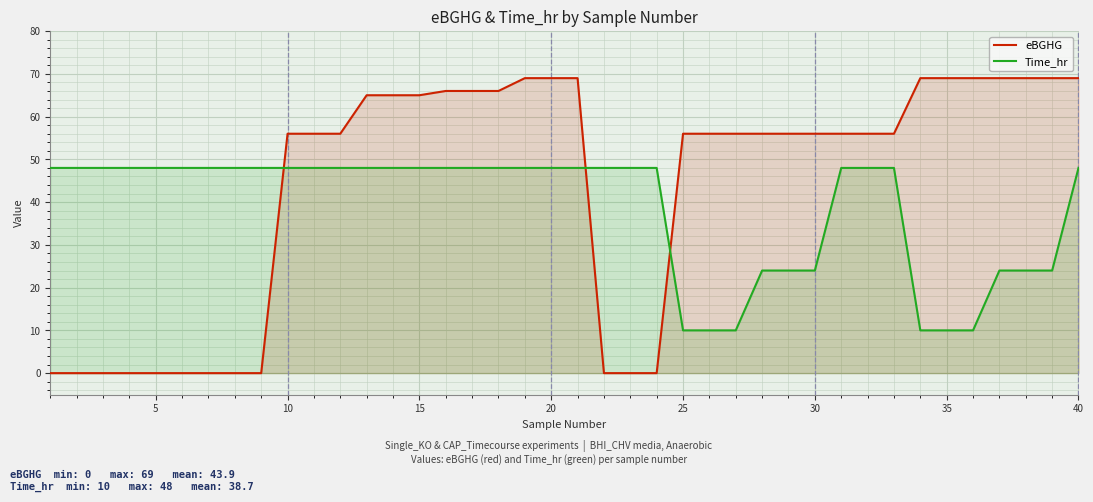

What is the highest value of the Time_hr series?

48